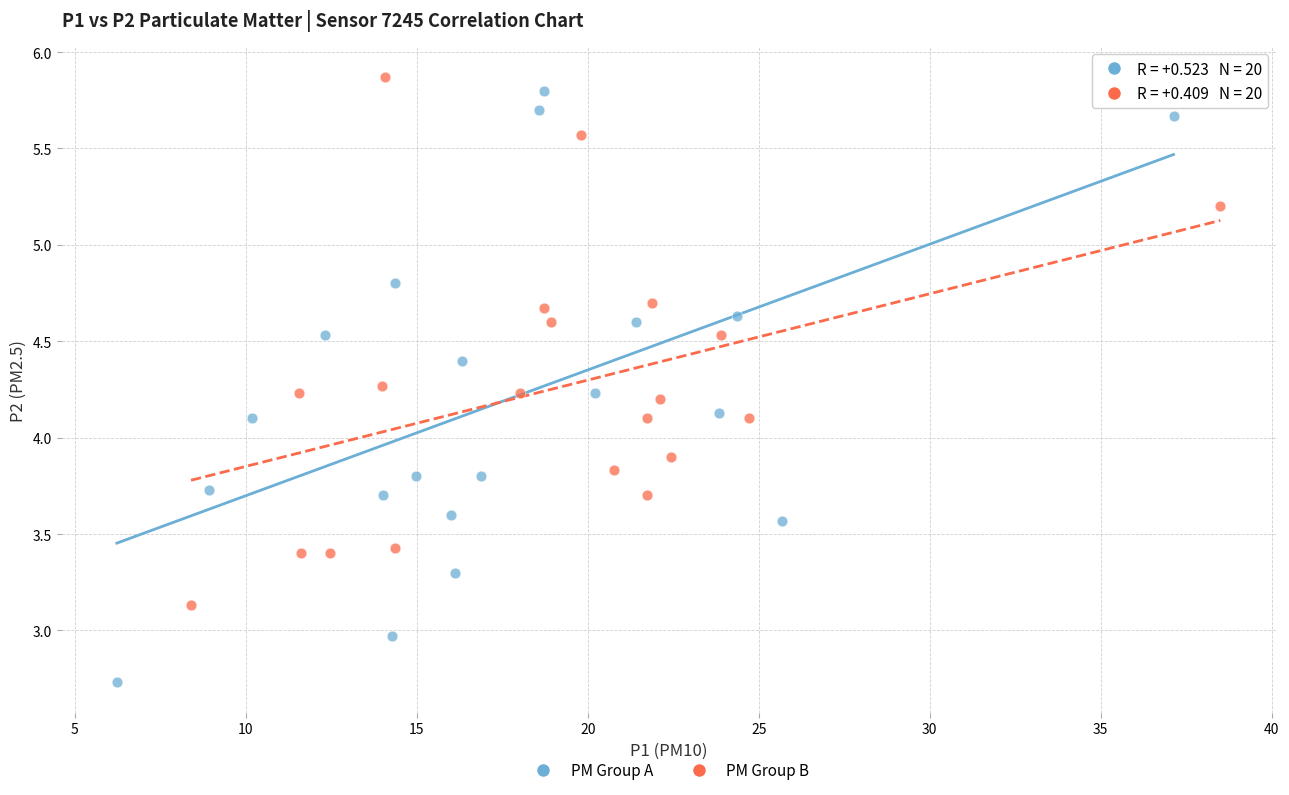

What are all the series names shown in the legend?

PM Group A, PM Group B